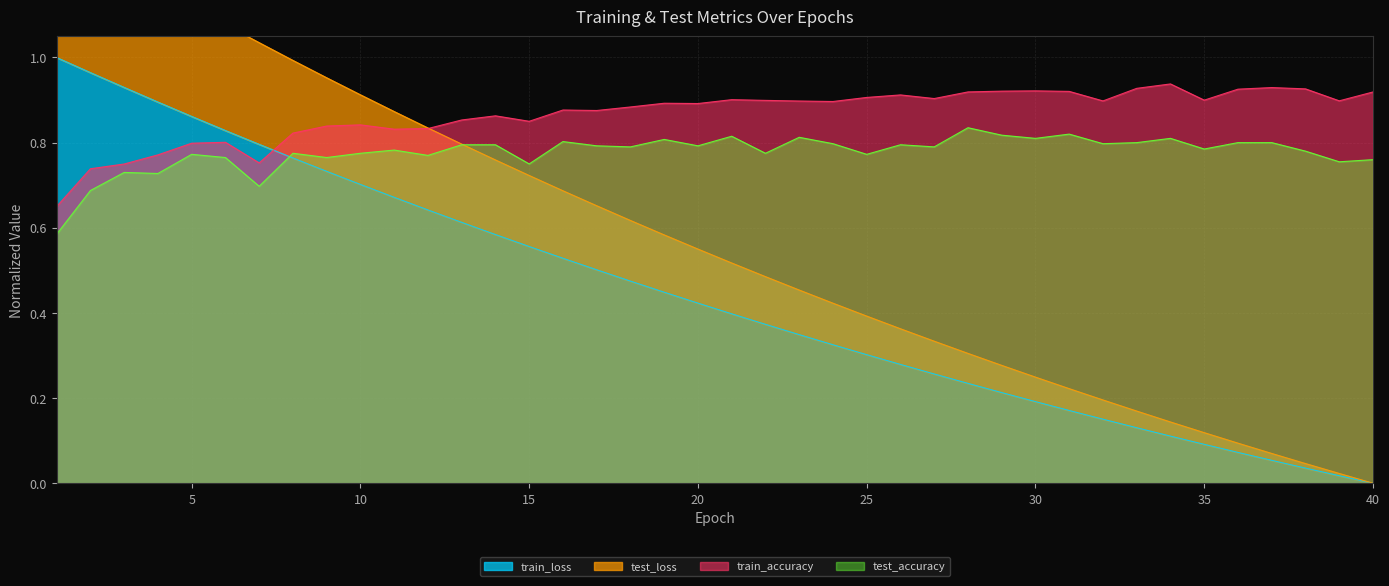

Reading left to right, what are all the values shown in this chart?

test_loss: 1=1.3	2=1.3	3=1.2	4=1.2	5=1.1	6=1.1	7=1.0	8=1.0	9=1.0	10=0.9	11=0.9	12=0.8	13=0.8	14=0.8	15=0.7	16=0.7	17=0.7	18=0.6	19=0.6	20=0.5	21=0.5	22=0.5	23=0.5	24=0.4	25=0.4	26=0.4	27=0.3	28=0.3	29=0.3	30=0.2	31=0.2	32=0.2	33=0.2	34=0.1	35=0.1	36=0.1	37=0.1	38=0.0	39=0.0	40=0.0
train_loss: 1=1.0	2=1.0	3=0.9	4=0.9	5=0.9	6=0.8	7=0.8	8=0.8	9=0.7	10=0.7	11=0.7	12=0.6	13=0.6	14=0.6	15=0.6	16=0.5	17=0.5	18=0.5	19=0.4	20=0.4	21=0.4	22=0.4	23=0.3	24=0.3	25=0.3	26=0.3	27=0.3	28=0.2	29=0.2	30=0.2	31=0.2	32=0.2	33=0.1	34=0.1	35=0.1	36=0.1	37=0.1	38=0.0	39=0.0	40=0.0
test_accuracy: 1=0.6	2=0.7	3=0.7	4=0.7	5=0.8	6=0.8	7=0.7	8=0.8	9=0.8	10=0.8	11=0.8	12=0.8	13=0.8	14=0.8	15=0.8	16=0.8	17=0.8	18=0.8	19=0.8	20=0.8	21=0.8	22=0.8	23=0.8	24=0.8	25=0.8	26=0.8	27=0.8	28=0.8	29=0.8	30=0.8	31=0.8	32=0.8	33=0.8	34=0.8	35=0.8	36=0.8	37=0.8	38=0.8	39=0.8	40=0.8
train_accuracy: 1=0.6	2=0.7	3=0.7	4=0.8	5=0.8	6=0.8	7=0.8	8=0.8	9=0.8	10=0.8	11=0.8	12=0.8	13=0.9	14=0.9	15=0.9	16=0.9	17=0.9	18=0.9	19=0.9	20=0.9	21=0.9	22=0.9	23=0.9	24=0.9	25=0.9	26=0.9	27=0.9	28=0.9	29=0.9	30=0.9	31=0.9	32=0.9	33=0.9	34=0.9	35=0.9	36=0.9	37=0.9	38=0.9	39=0.9	40=0.9